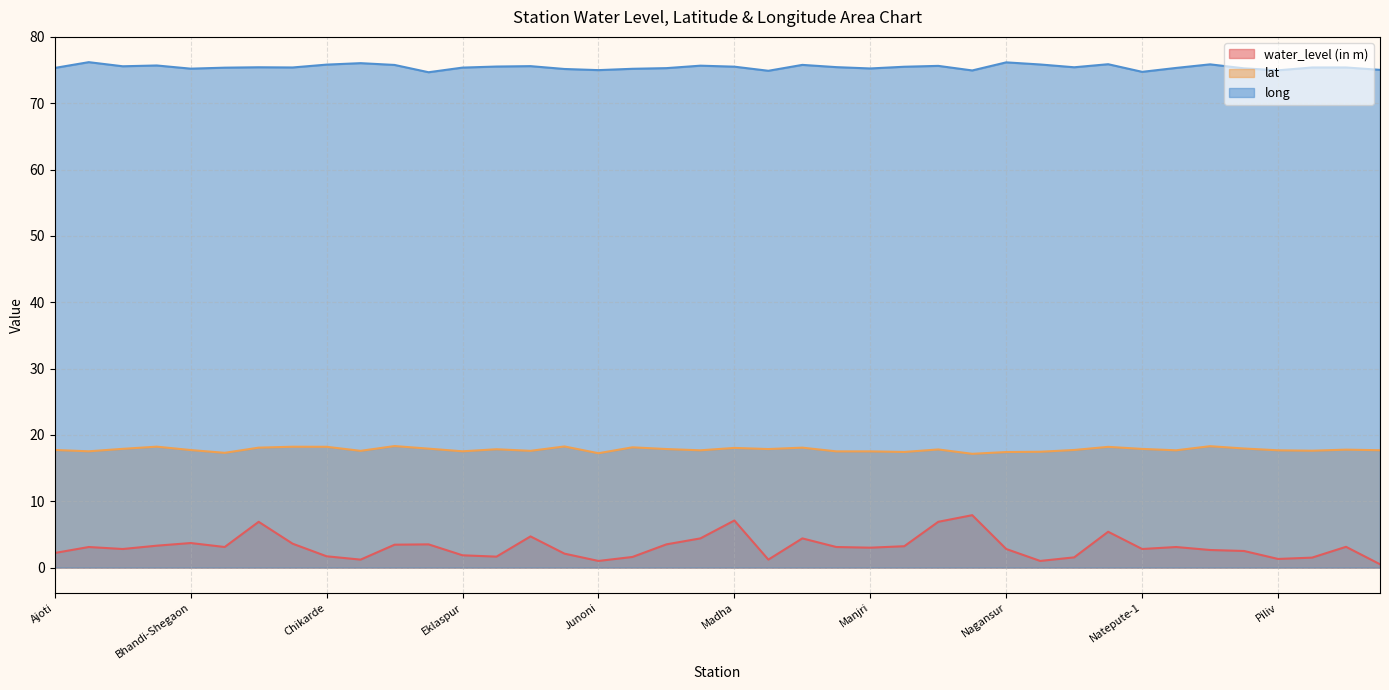

What is the difference between the highest and lowest values at Narayan Chincholi?

73.9